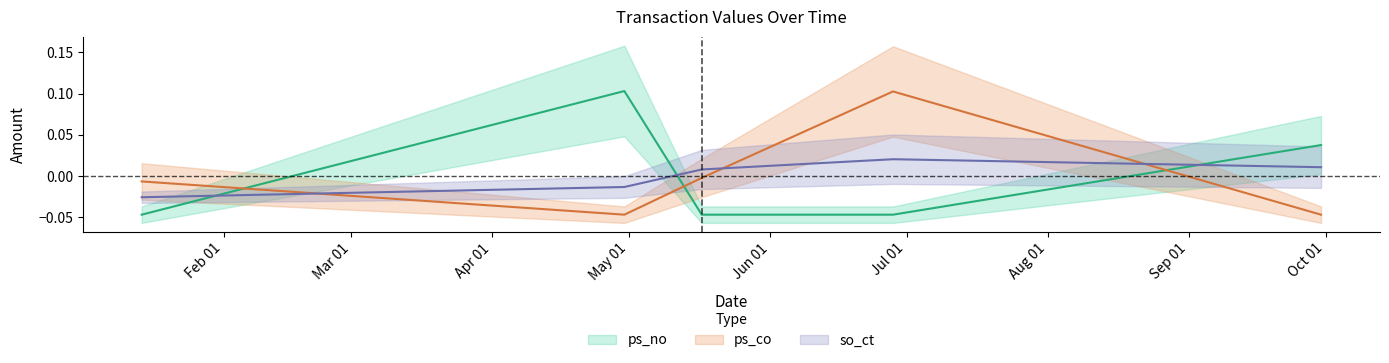

How many categories are shown in the chart?

5